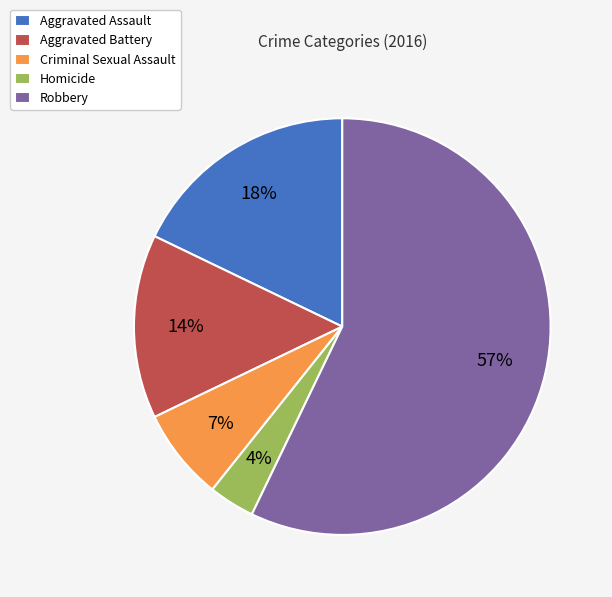

How many segments does this pie chart have?

5